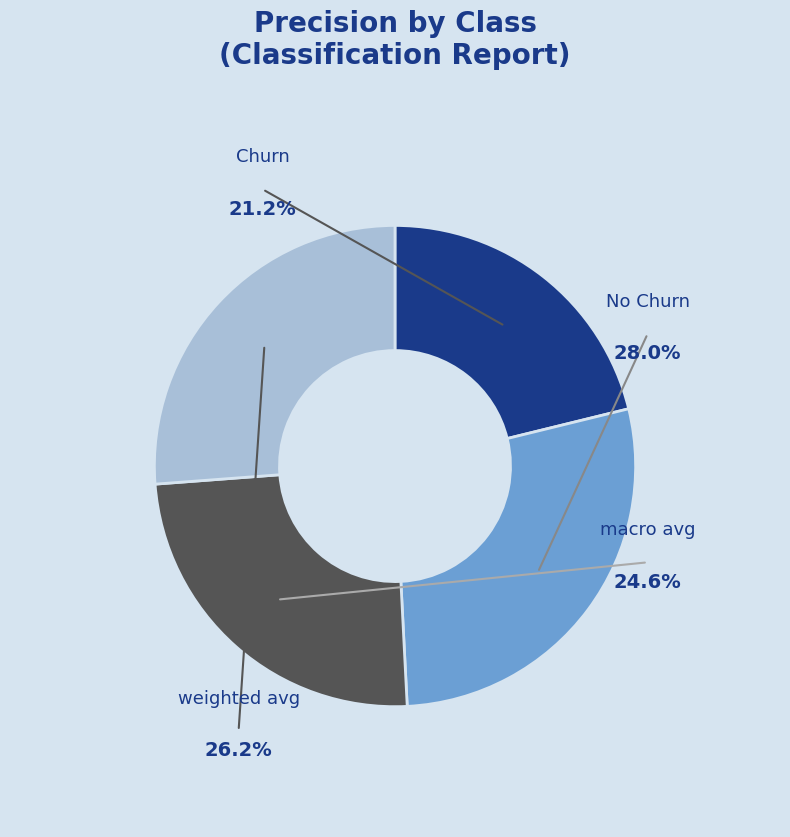

Which slice is the largest?

No Churn